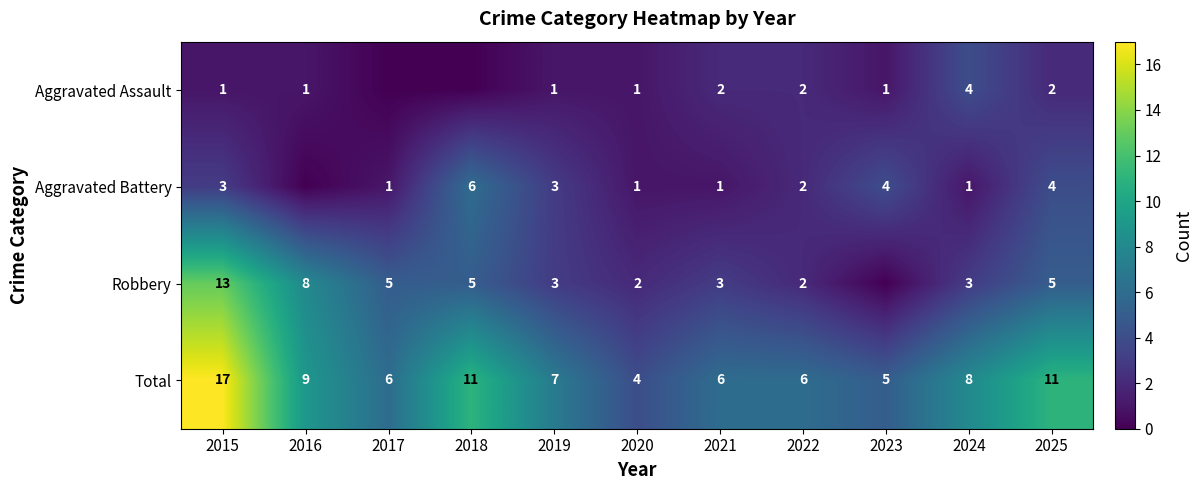

At which label does Total first exceed 7?

2015